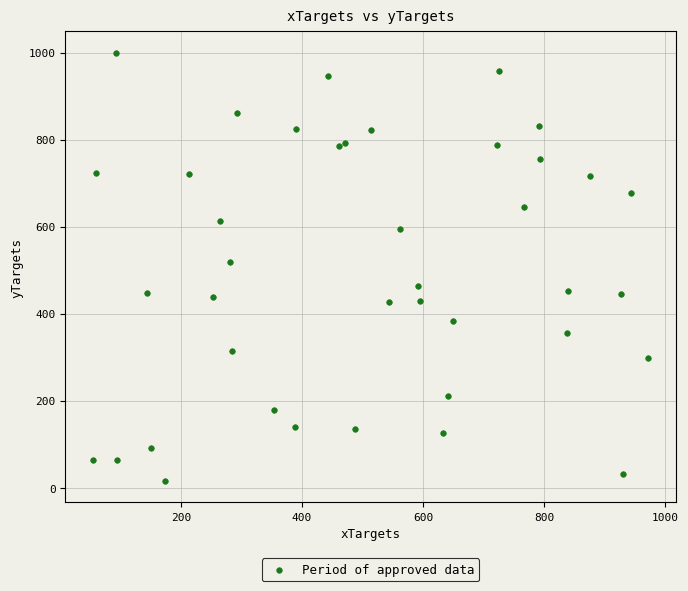

What Y value in the scatter plot is closest to 507?

520.2